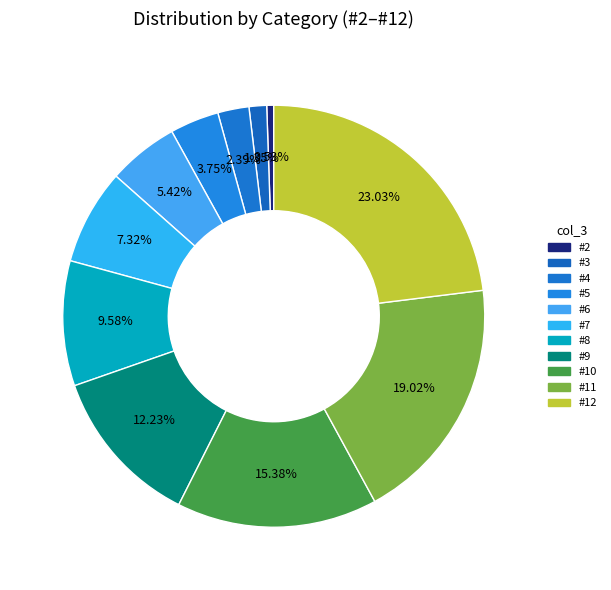

What is the largest slice in the pie chart?

#12